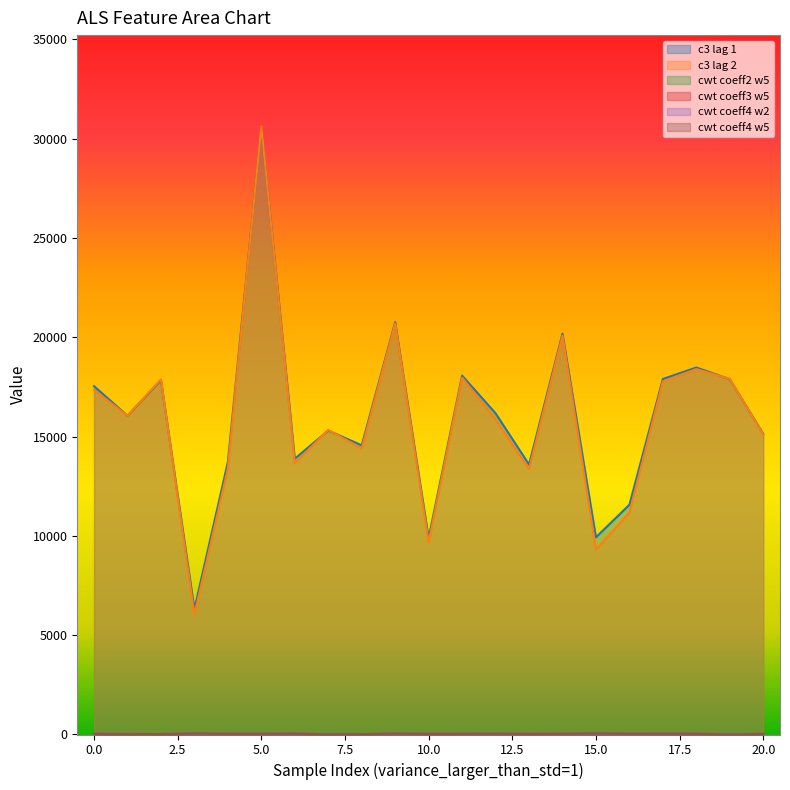

Reading left to right, what are all the values shown in this chart?

c3_lag_1: 17536.2	16046.5	17842.6	6309.2	13711.7	30565.4	13883.2	15301.3	14556.0	20758.1	9885.6	18066.7	16168.2	13589.3	20180.5	9926.0	11565.4	17897.2	18473.8	17887.7	15128.0
c3_lag_2: 17350.5	16045.2	17878.6	6028.3	13391.1	30619.3	13660.3	15328.8	14402.1	20686.5	9684.5	17962.5	15853.1	13368.1	20078.9	9313.0	11167.7	17772.3	18394.7	17903.3	15101.0
cwt_coeff2_w5: 20.1	15.1	14.5	25.5	22.9	23.1	26.4	9.5	19.4	23.1	20.7	19.0	24.4	22.1	20.5	30.2	26.2	22.3	21.0	10.4	19.8
cwt_coeff3_w5: 27.3	19.9	15.5	36.2	27.3	29.0	38.4	9.1	13.4	29.7	25.1	30.2	30.8	27.6	28.4	34.1	31.2	33.4	25.8	12.5	27.4
cwt_coeff4_w2: 32.1	23.9	19.7	38.9	30.9	33.5	41.0	10.7	15.7	34.3	28.2	32.4	34.7	29.9	33.5	39.7	33.7	39.1	30.2	14.0	29.6
cwt_coeff4_w5: 31.6	15.7	18.9	46.0	30.2	30.2	37.9	5.4	14.3	42.4	25.9	29.8	32.6	23.3	30.9	50.6	31.9	36.8	35.1	-4.3	25.5